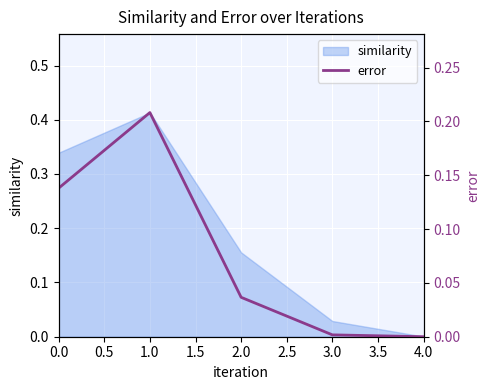

The similarity series shows 0.6 at 1.0. True or false?

False